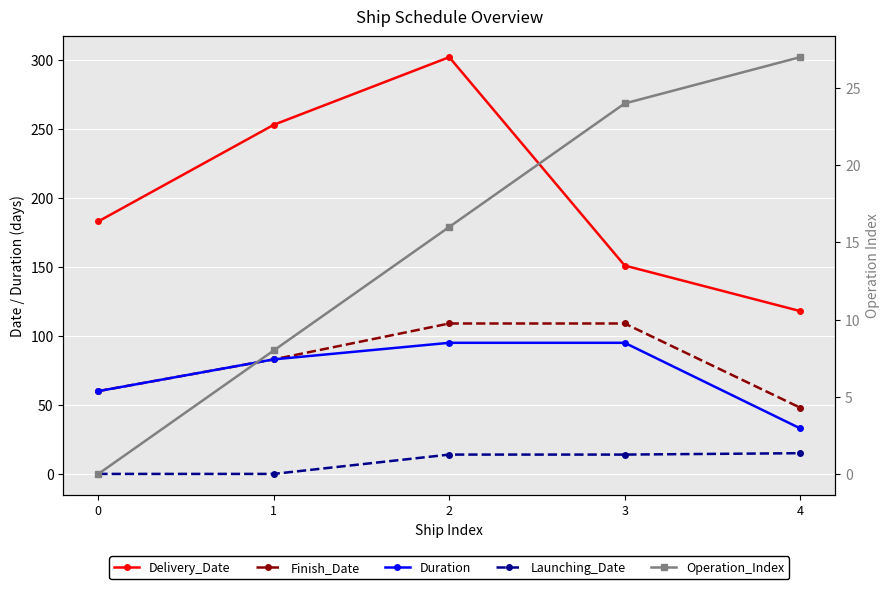

What is the difference between the second highest and minimum values in the Duration series?

62